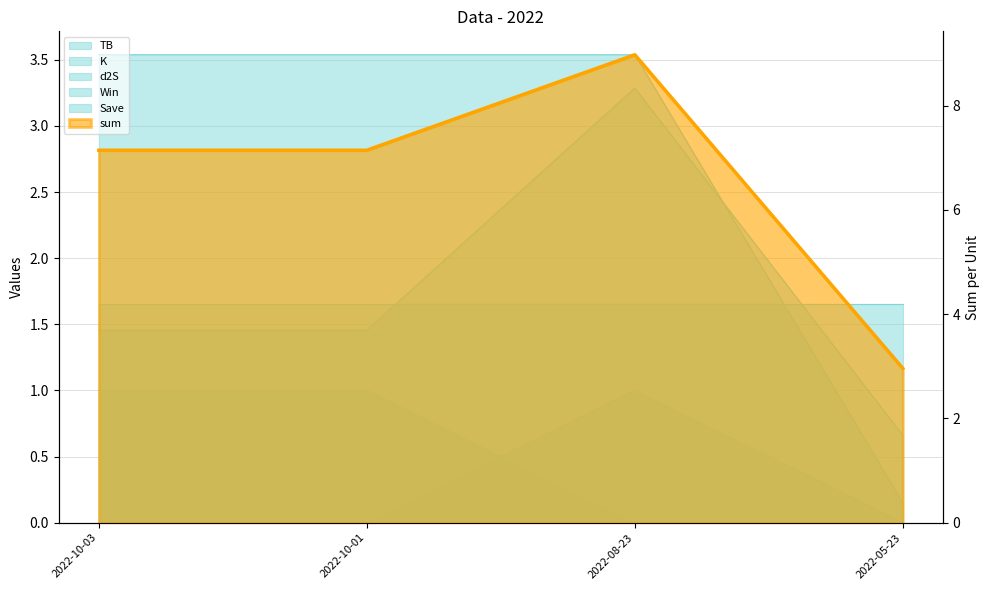

True or false: sum and TB cross at least once.

False